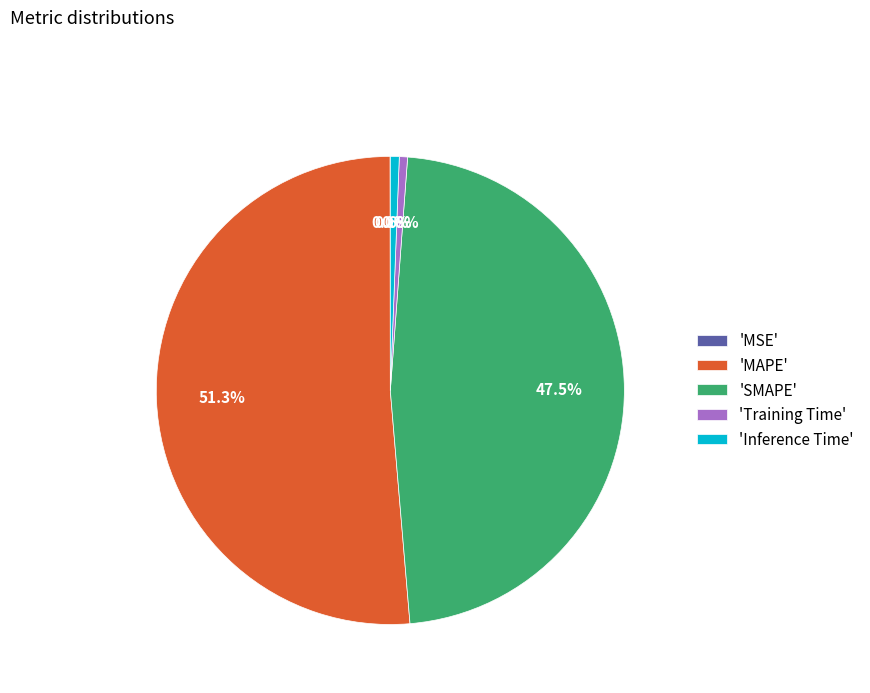

Is there a majority slice in this chart?

Yes